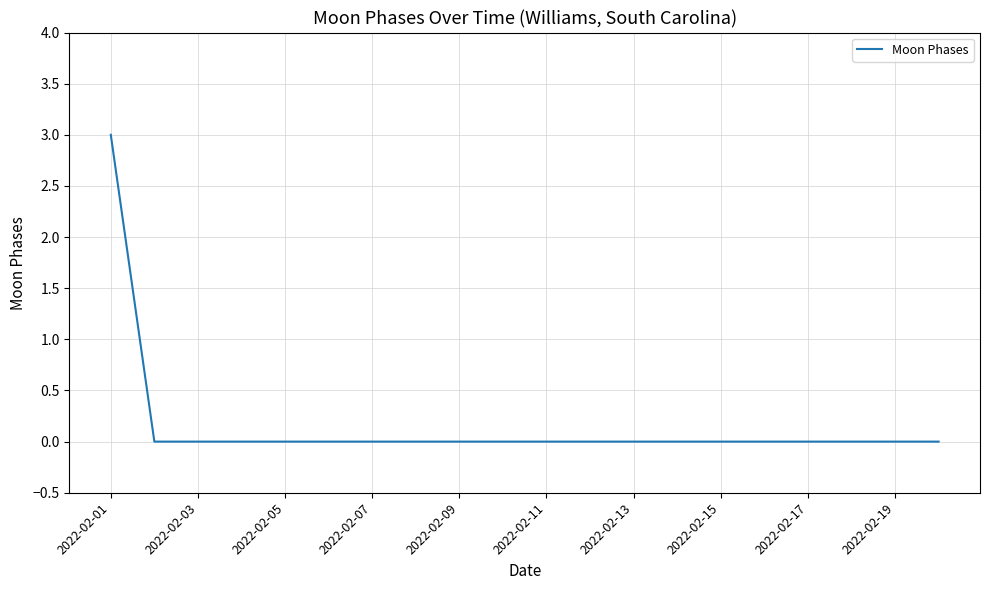

How many values are between 0 and 1?

19